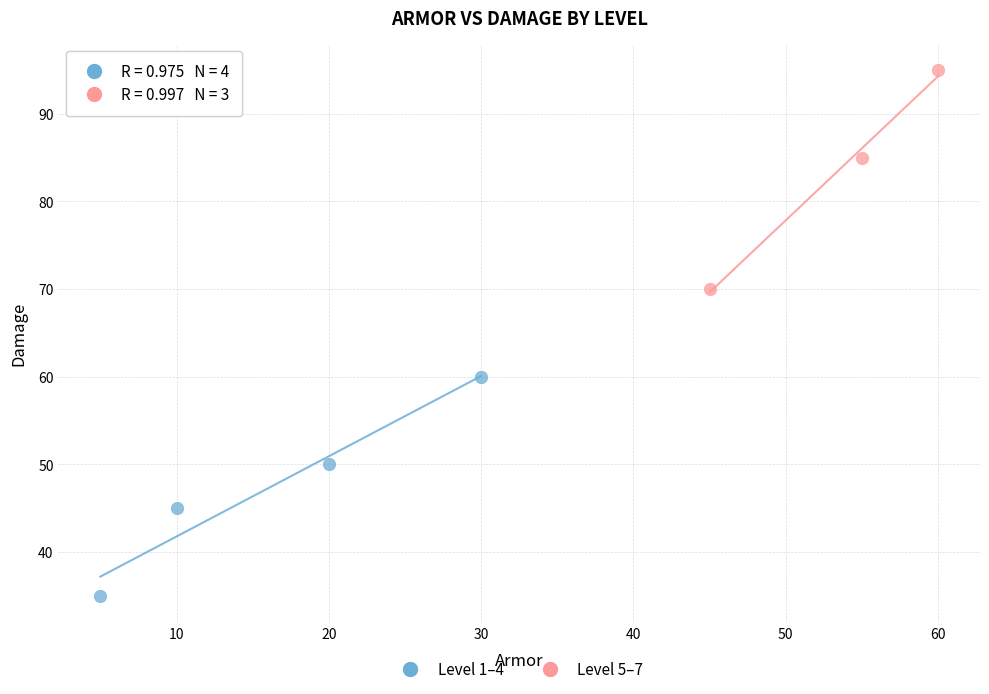

Which series contains the lowest Y value?

Level 1–4